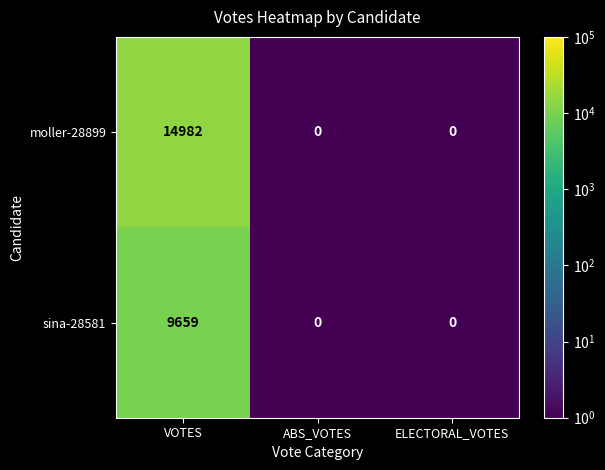

List the series in order of their peak value, lowest first.

sina-28581, moller-28899